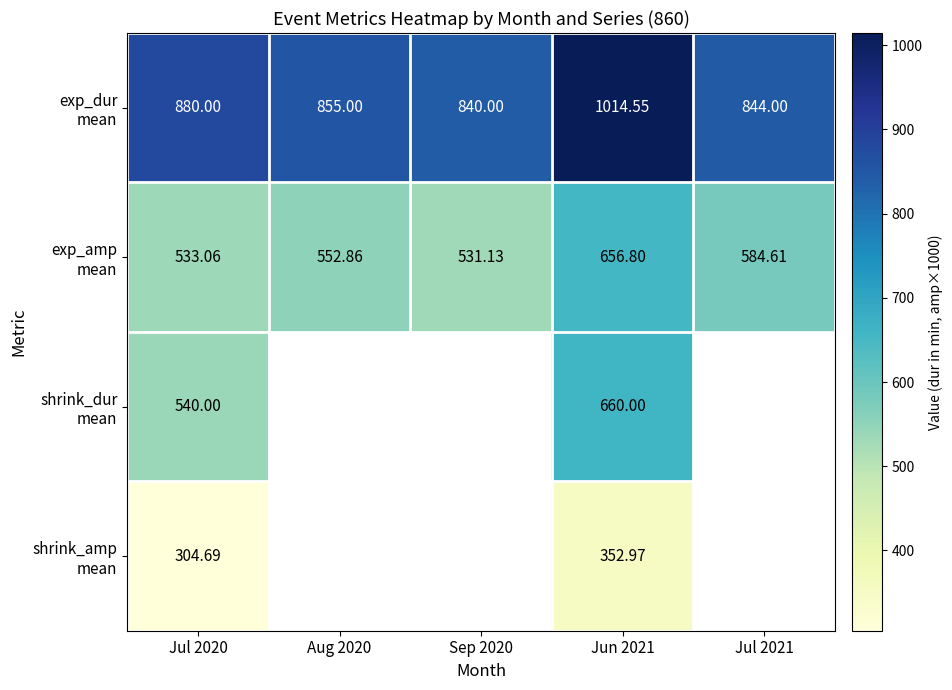

Which series has the largest range (max minus min)?

exp_dur mean